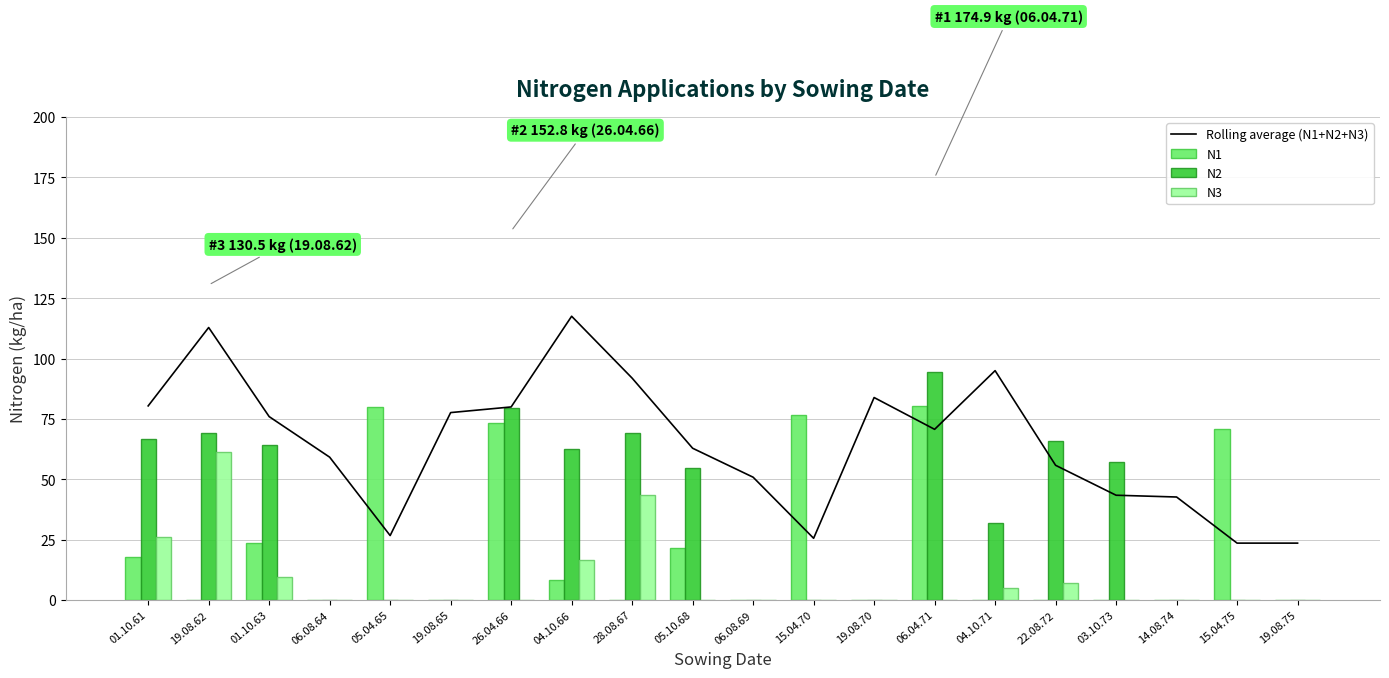

At how many categories does at least one series exceed 115?

1